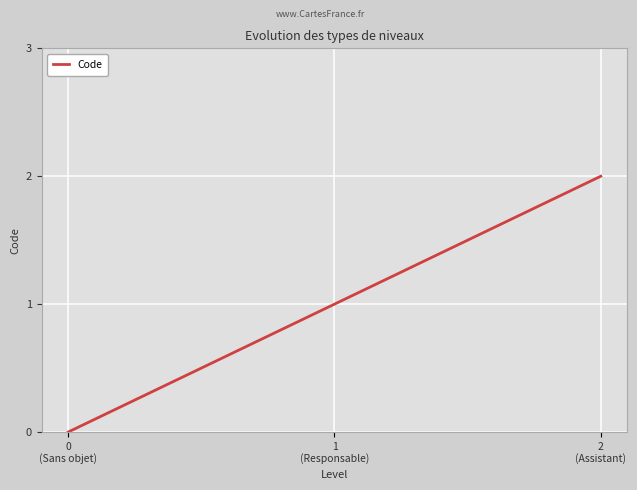

Rank the categories by value from lowest to highest.

0
(Sans objet), 1
(Responsable), 2
(Assistant)